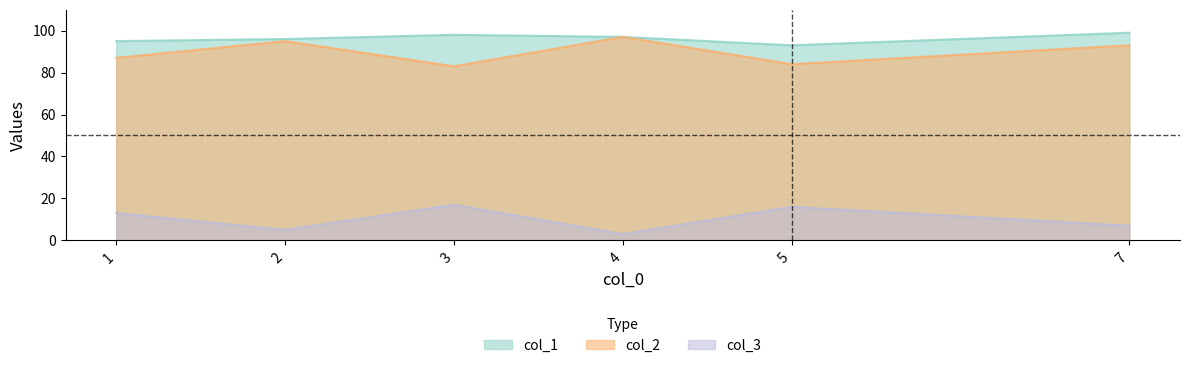

What is the sum of all col_3 values?

61